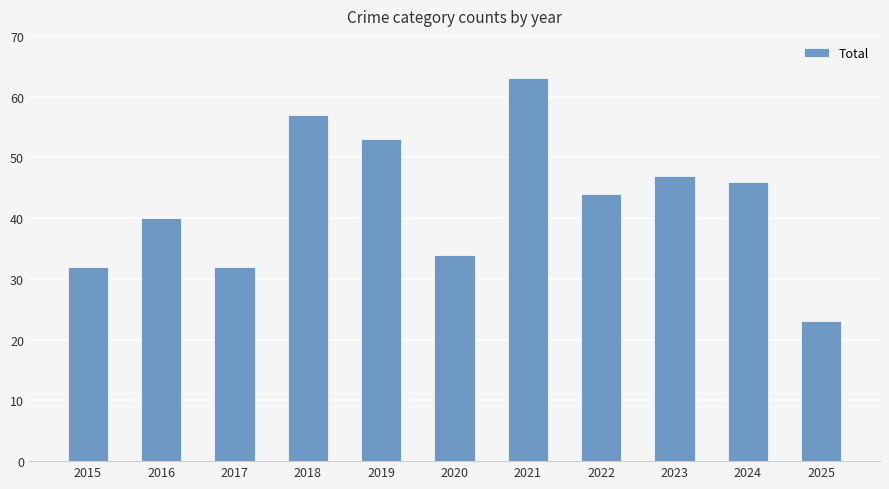

What is the difference between the maximum and minimum values?

40